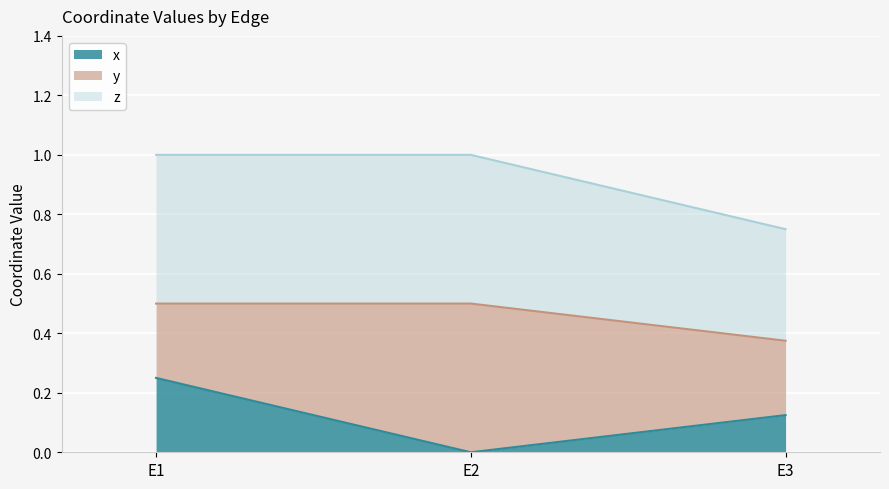

At which category does the chart reach its peak across all series?

E1